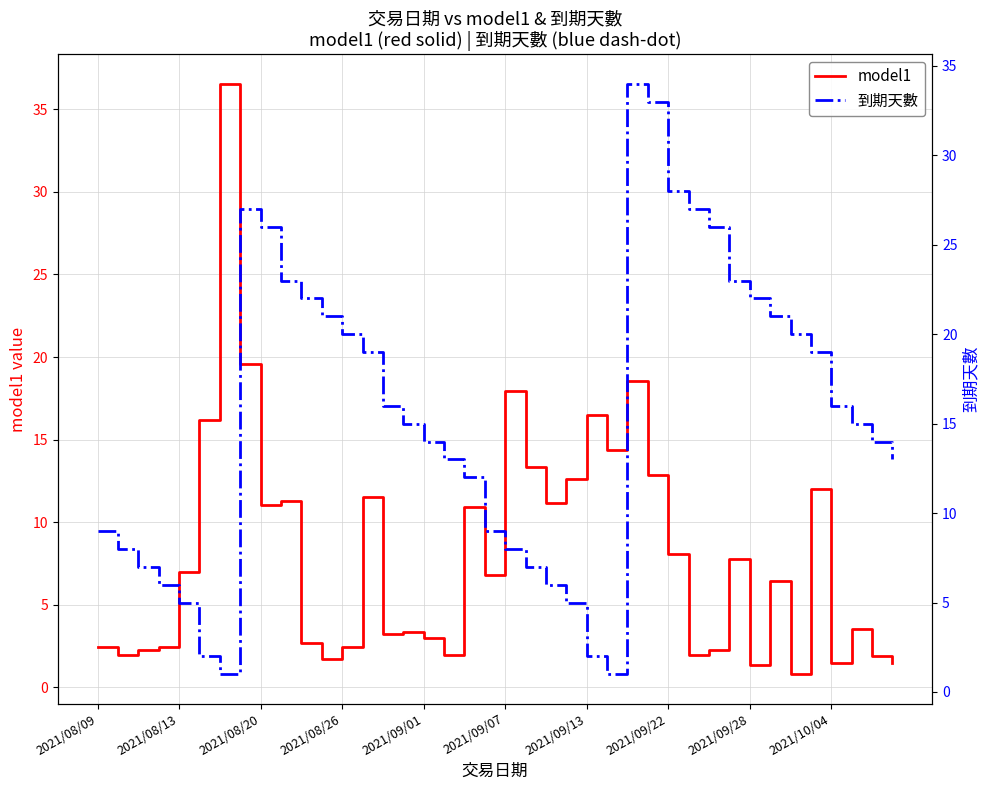

Reading left to right, what are all the values shown in this chart?

model1: 2.4	1.9	2.3	2.4	7.0	16.2	36.5	19.6	11.0	11.3	2.7	1.7	2.5	11.5	3.2	3.3	3.0	2.0	10.9	6.8	17.9	13.3	11.2	12.6	16.5	14.4	18.5	12.9	8.1	1.9	2.2	7.8	1.3	6.4	0.8	12.0	1.5	3.5	1.9	1.5
到期天數: 9.0	8.0	7.0	6.0	5.0	2.0	1.0	27.0	26.0	23.0	22.0	21.0	20.0	19.0	16.0	15.0	14.0	13.0	12.0	9.0	8.0	7.0	6.0	5.0	2.0	1.0	34.0	33.0	28.0	27.0	26.0	23.0	22.0	21.0	20.0	19.0	16.0	15.0	14.0	13.0